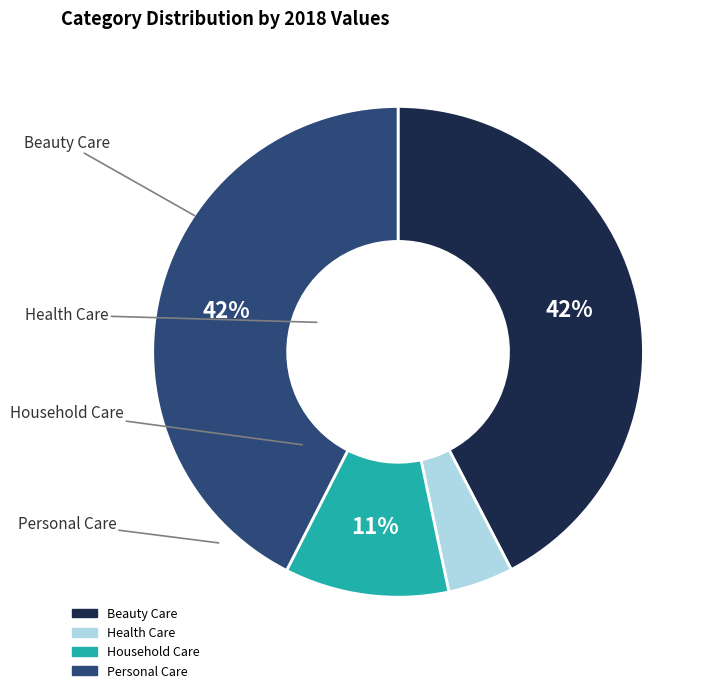

Which slice is the smallest?

Health Care